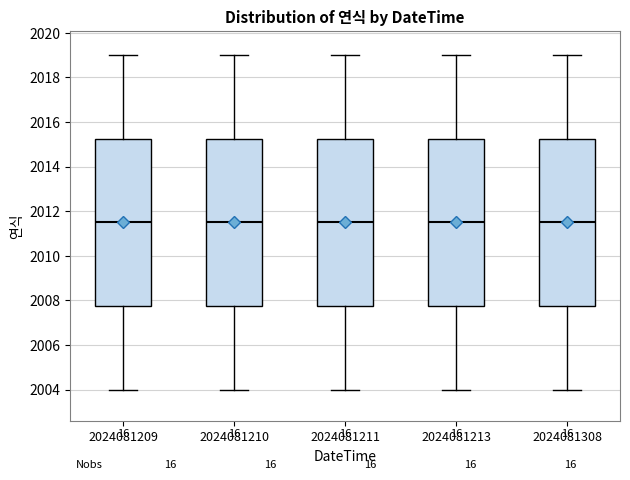

Reading left to right, read every box against the y-axis: the position of its median line, the range the box covers, and the ends of its whiskers. The values are not printed on the chart, so give them approximately, as read against the axis.

2024081209: median 2011.6, box 2007.8 to 2015.2, whiskers 2004.0 to 2019.0
2024081210: median 2011.6, box 2007.8 to 2015.2, whiskers 2004.0 to 2019.0
2024081211: median 2011.6, box 2007.8 to 2015.2, whiskers 2004.0 to 2019.0
2024081213: median 2011.6, box 2007.8 to 2015.2, whiskers 2004.0 to 2019.0
2024081308: median 2011.6, box 2007.8 to 2015.2, whiskers 2004.0 to 2019.0